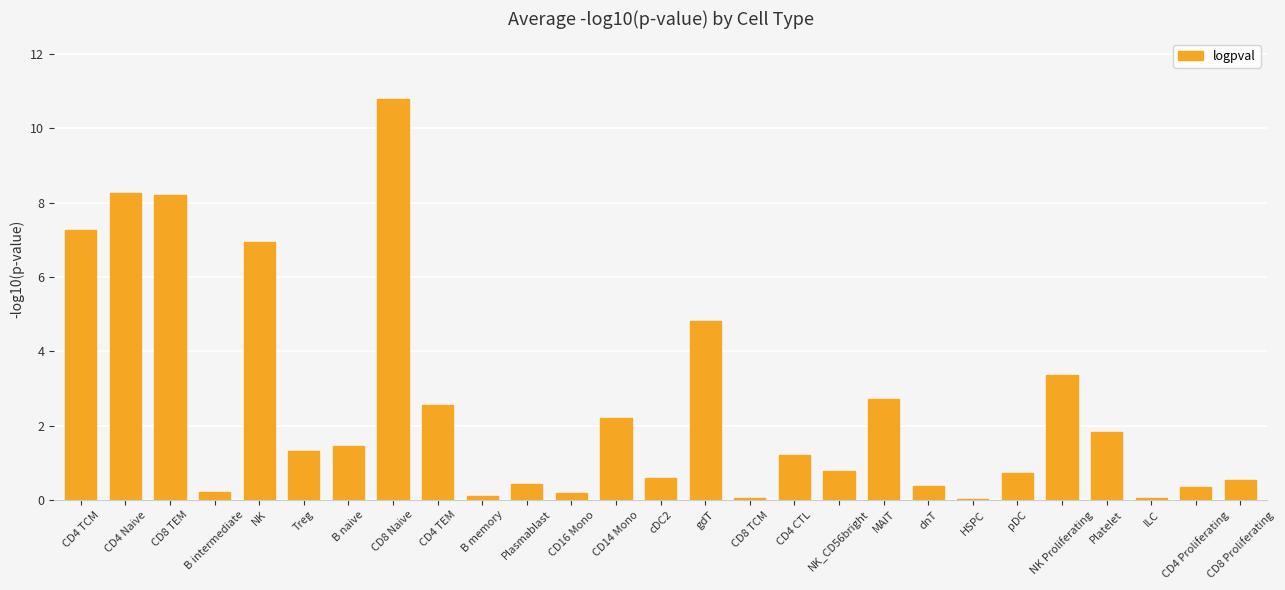

At which category does the chart reach its peak across all series?

CD8 Naive